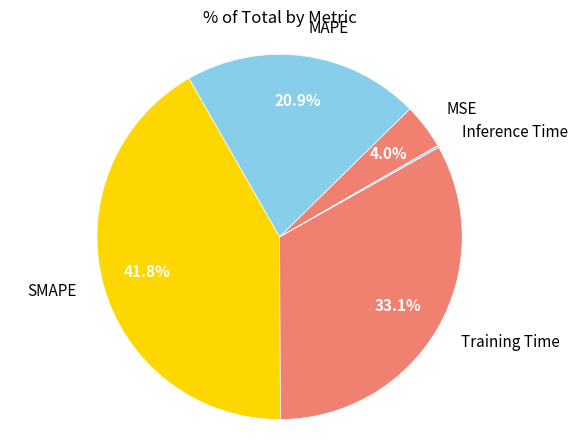

Which has a higher value, Training Time or MSE?

Training Time